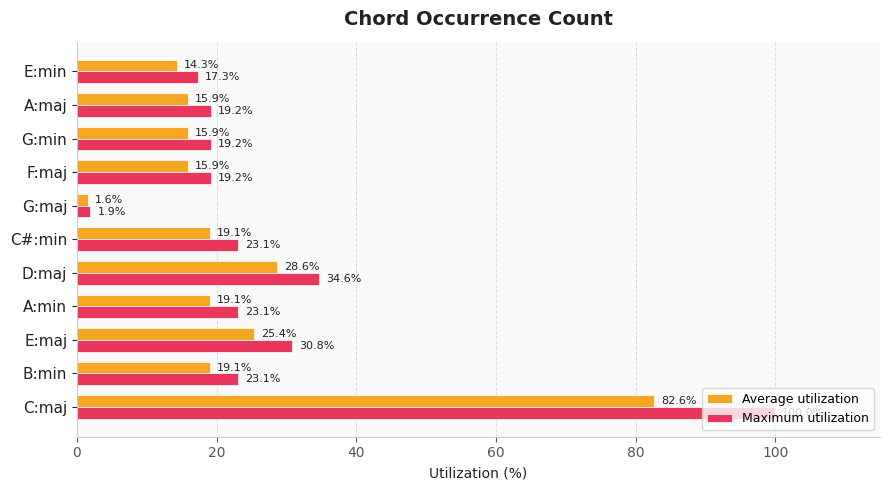

Which series has the largest range (max minus min)?

Maximum utilization